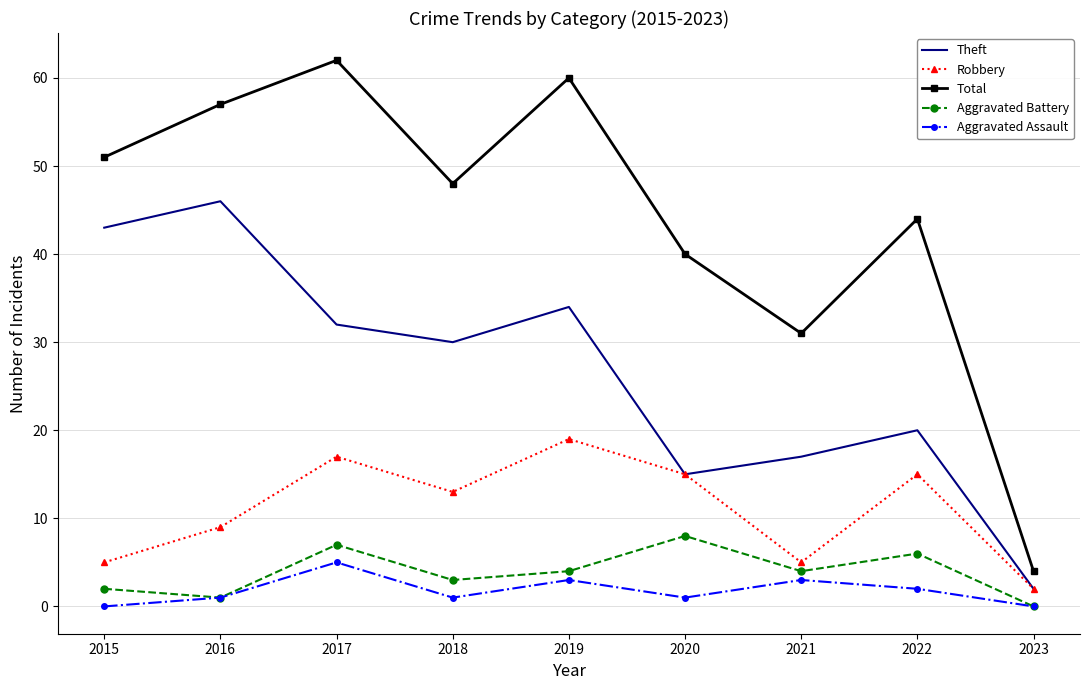

What is the difference between the maximum and minimum values in the Aggravated Assault series?

5